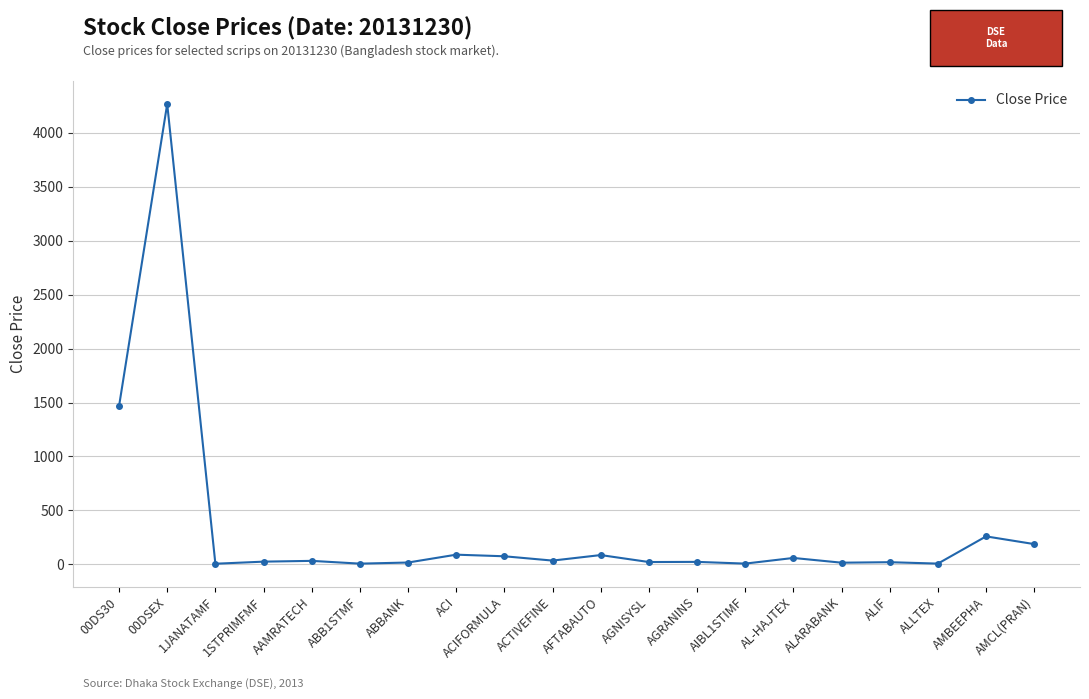

Where is the data nearest to the value 2136?

00DS30